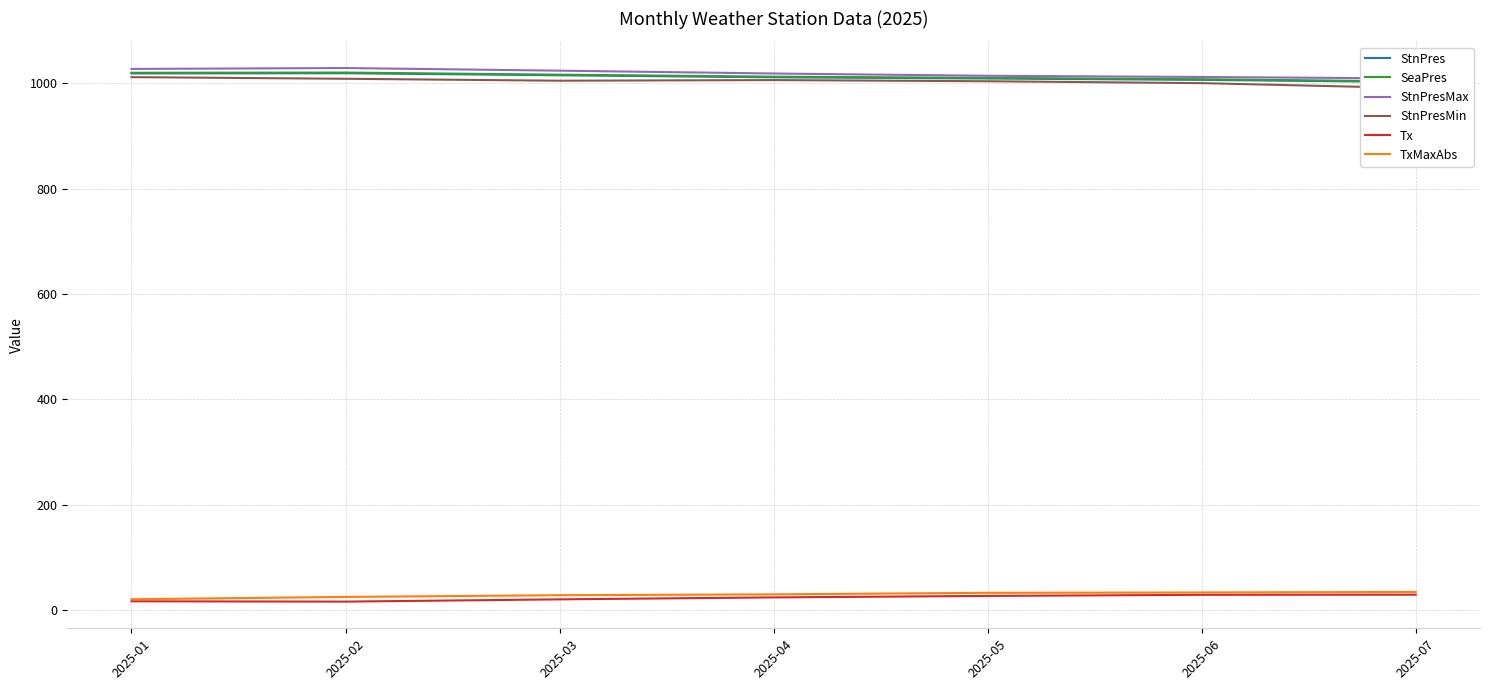

What is the difference between the maximum and second lowest values in the StnPresMax series?

17.0